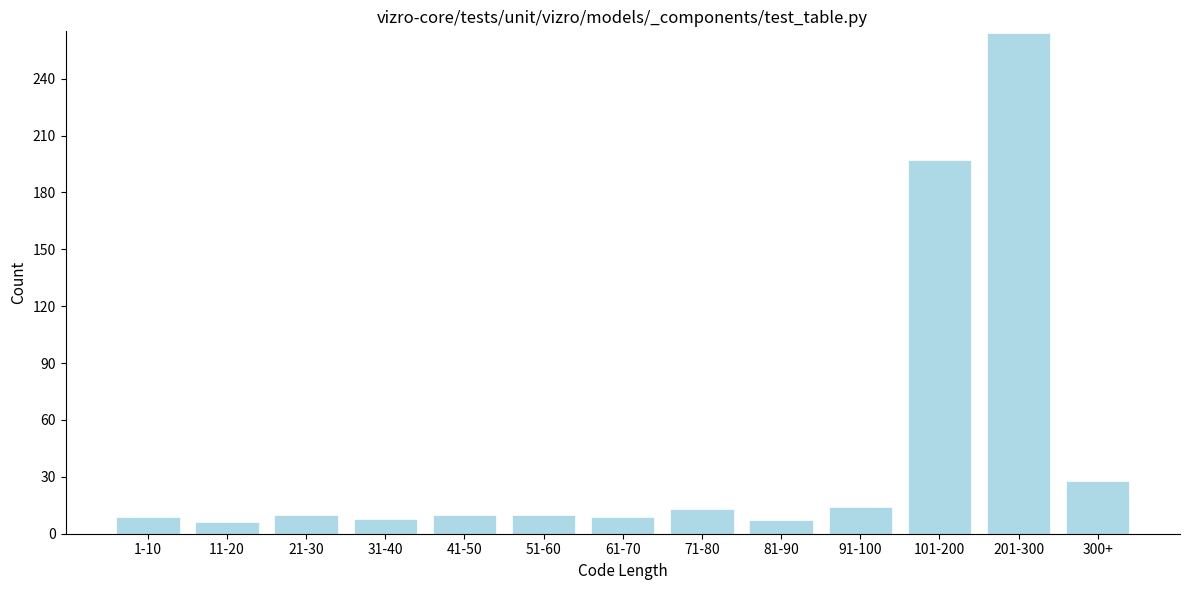

What is the smallest value displayed?

6